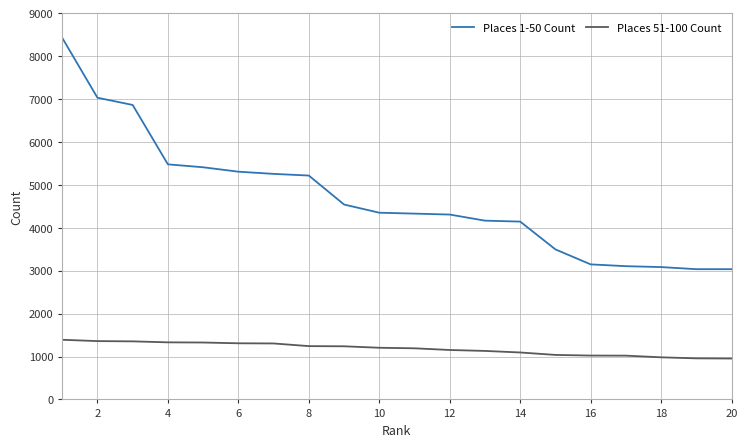

Rank the series by their average value, from lowest to highest.

Places 51-100 Count, Places 1-50 Count